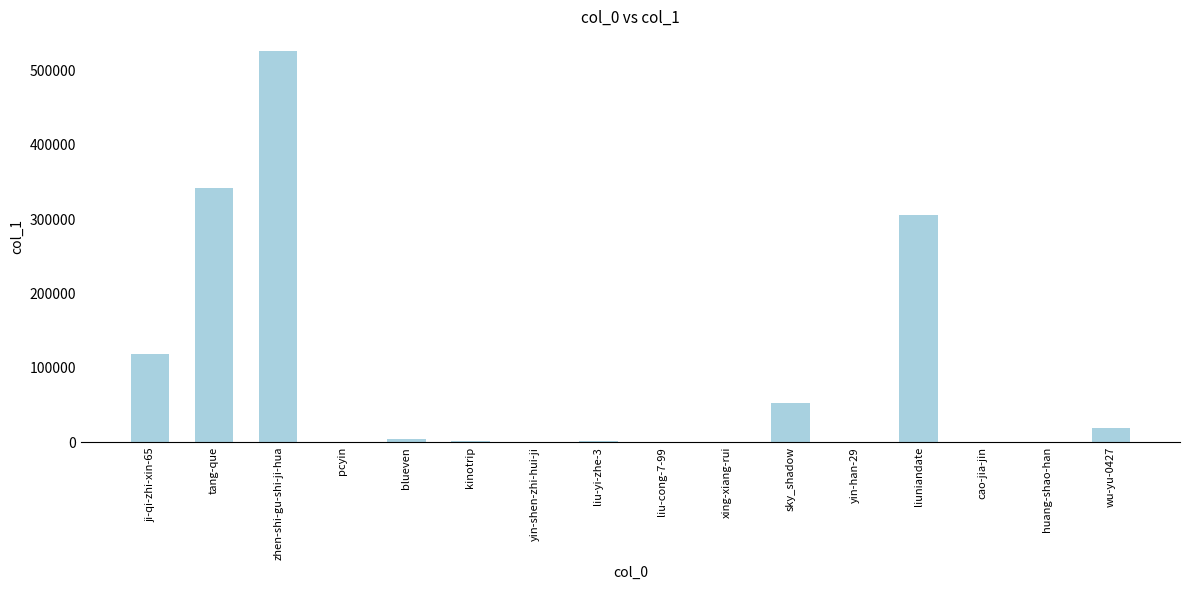

At which category does the chart reach its peak across all series?

zhen-shi-gu-shi-ji-hua